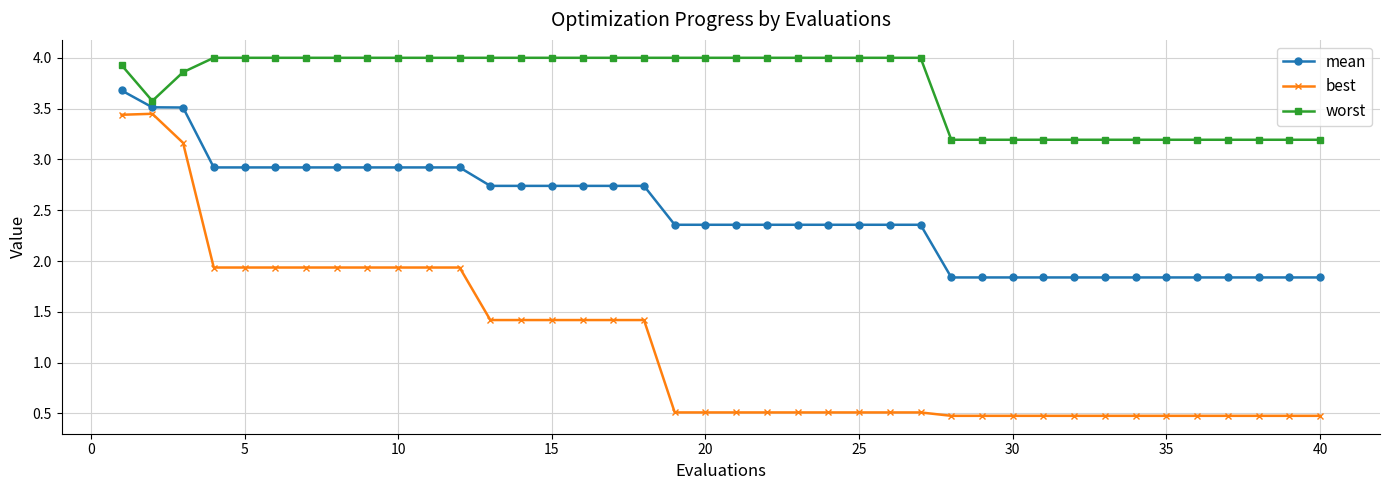

At how many categories does at least one series exceed 0?

40